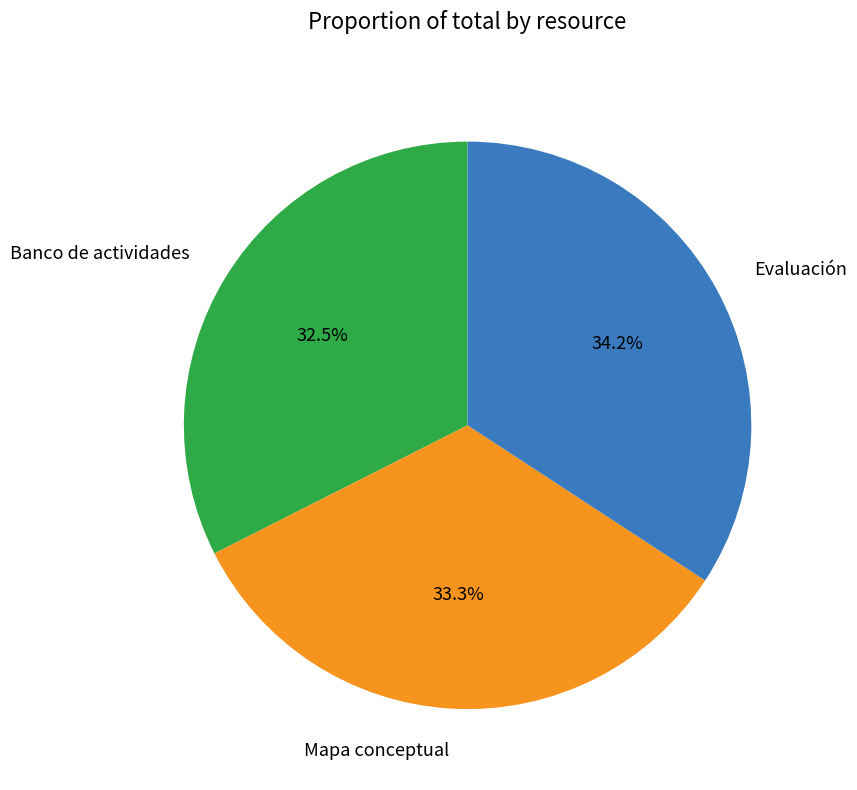

What percentage do Banco de actividades and Evaluación together represent?

66.7%